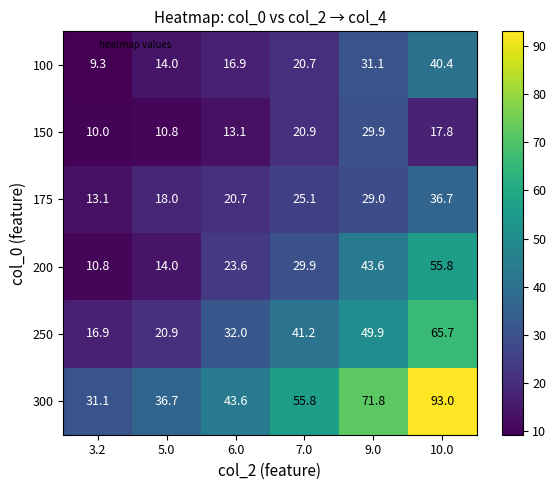

The value of 175 at 9.0 is 44.7. True or false?

False